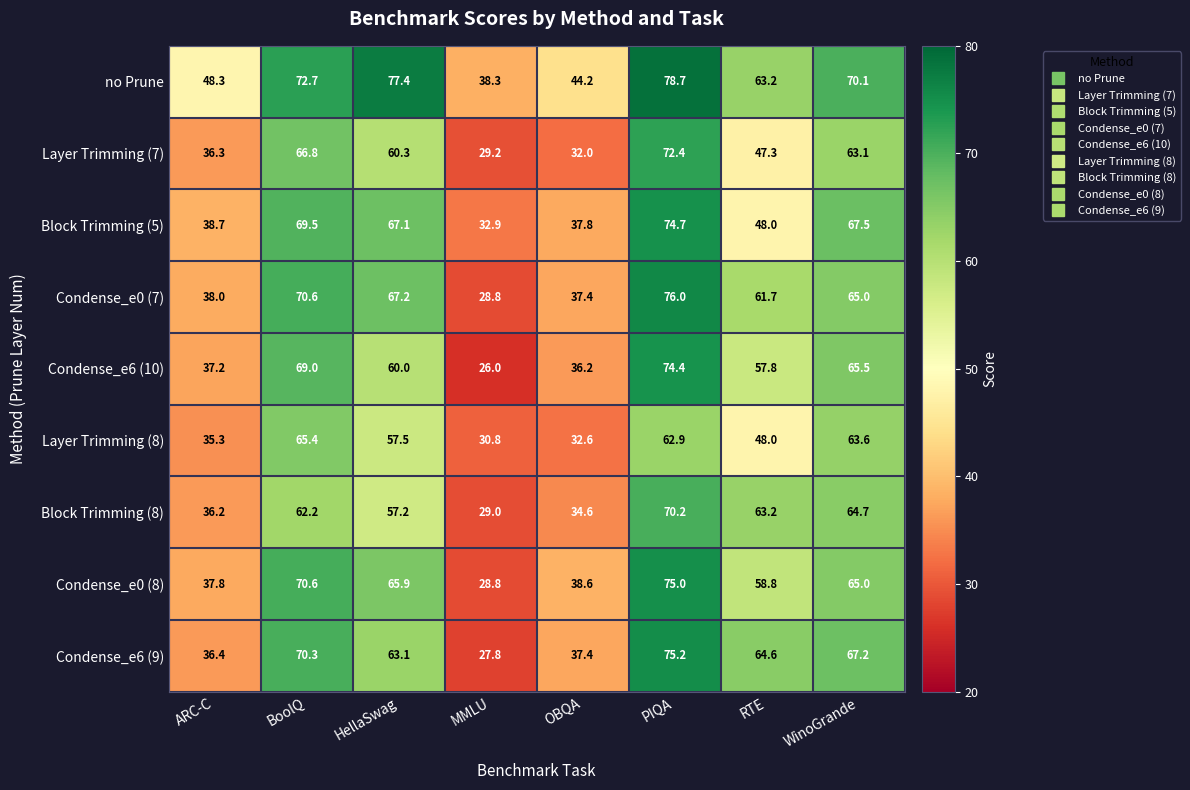

What is the smallest value displayed?

26.0